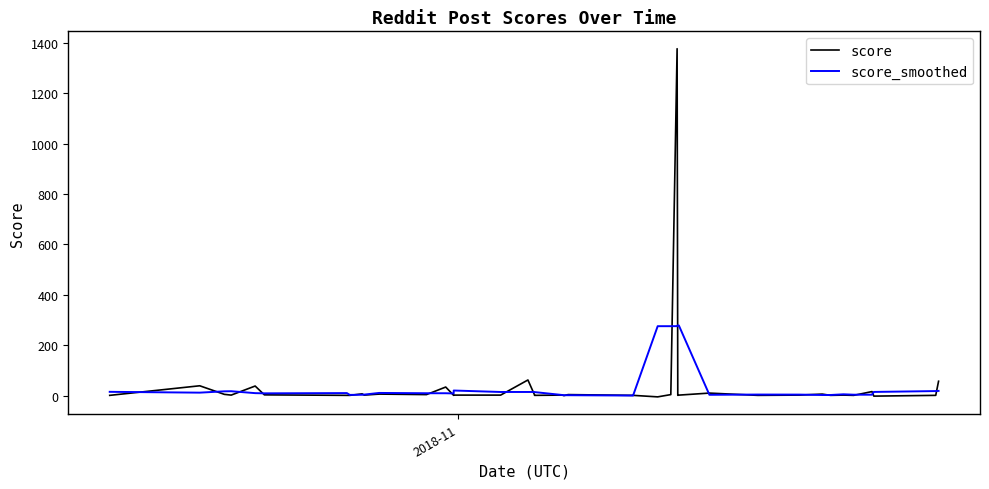

What is the difference between the second highest and minimum values in the score_smoothed series?

277.8